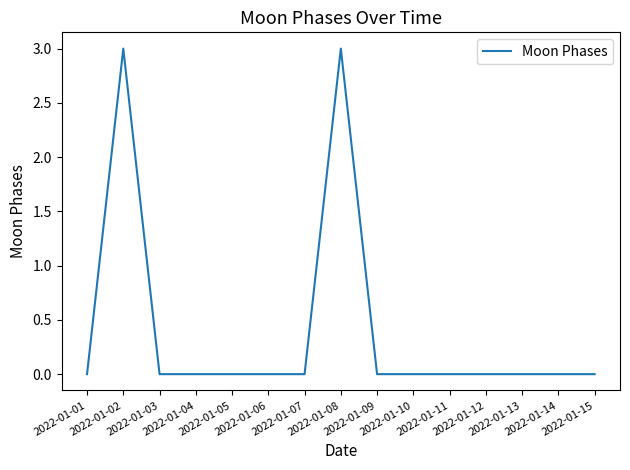

Reading left to right, extract all data points from this chart.

2022-01-01=0	2022-01-02=3	2022-01-03=0	2022-01-04=0	2022-01-05=0	2022-01-06=0	2022-01-07=0	2022-01-08=3	2022-01-09=0	2022-01-10=0	2022-01-11=0	2022-01-12=0	2022-01-13=0	2022-01-14=0	2022-01-15=0